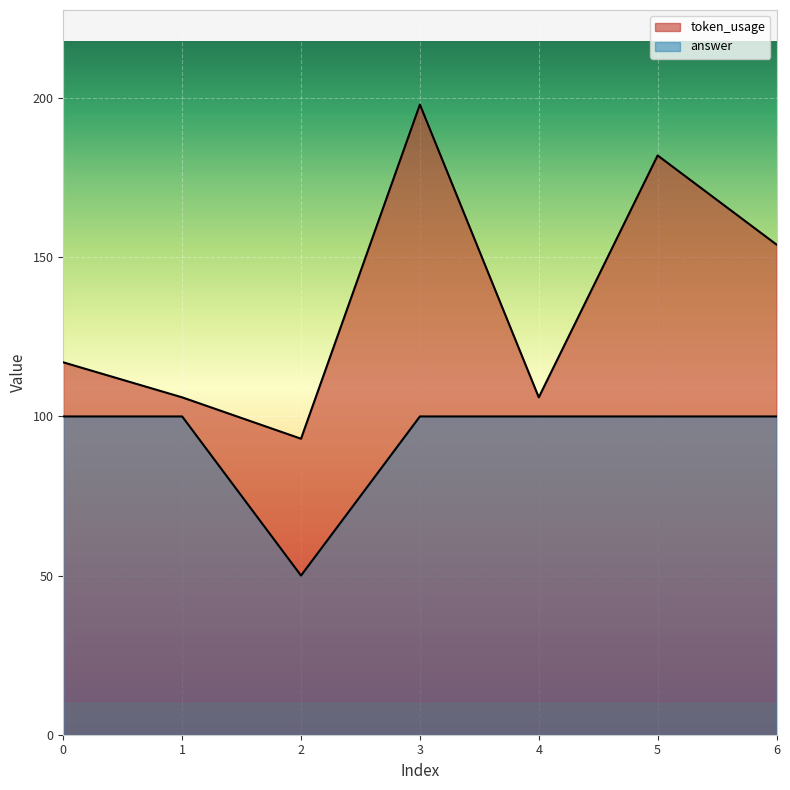

What is the value of the answer point at the 3rd from the left?

50